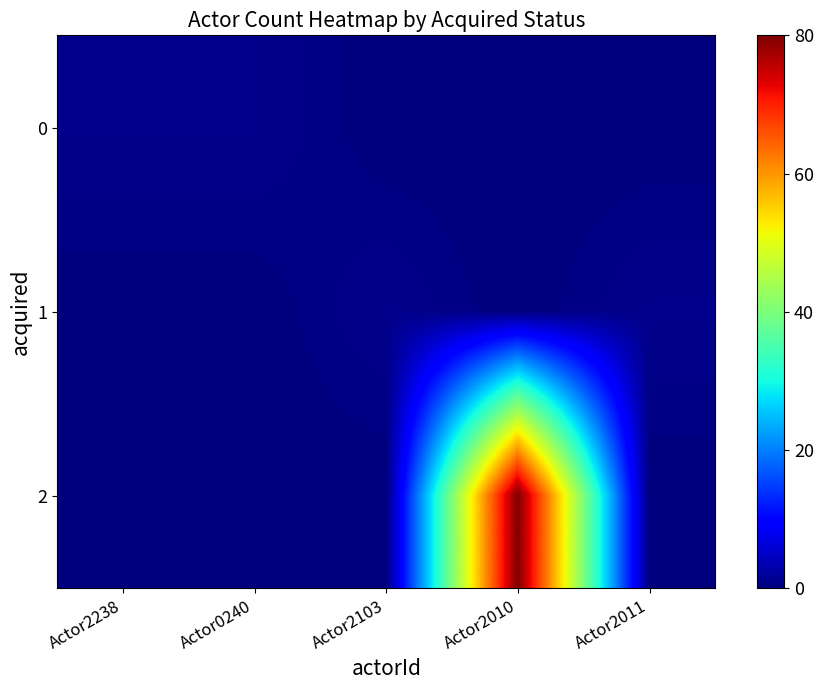

Which series has the largest total across all categories?

2